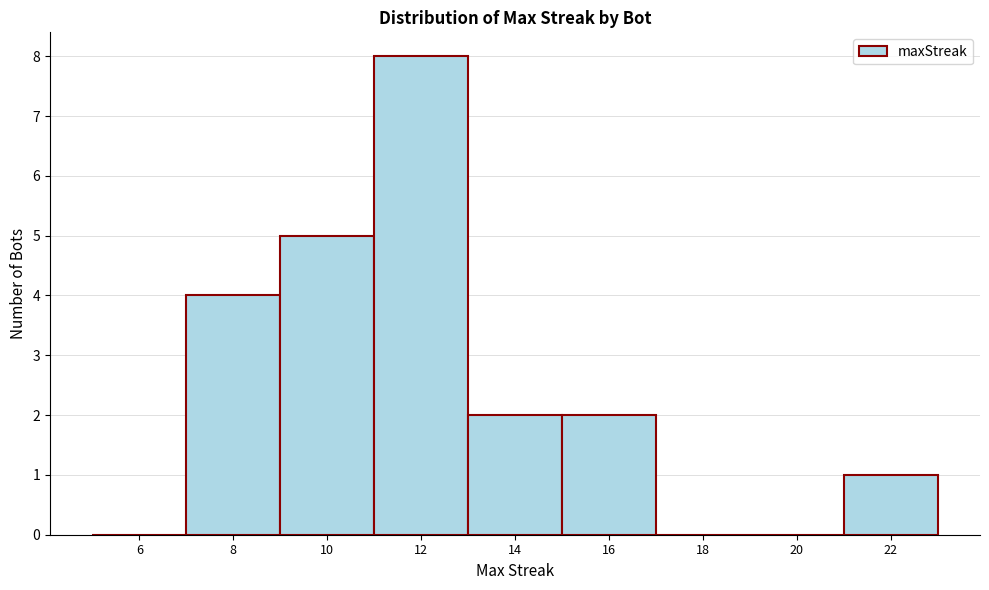

Reading right to left, what are all the values shown in this chart?

22=1	20=0	18=0	16=2	14=2	12=8	10=5	8=4	6=0